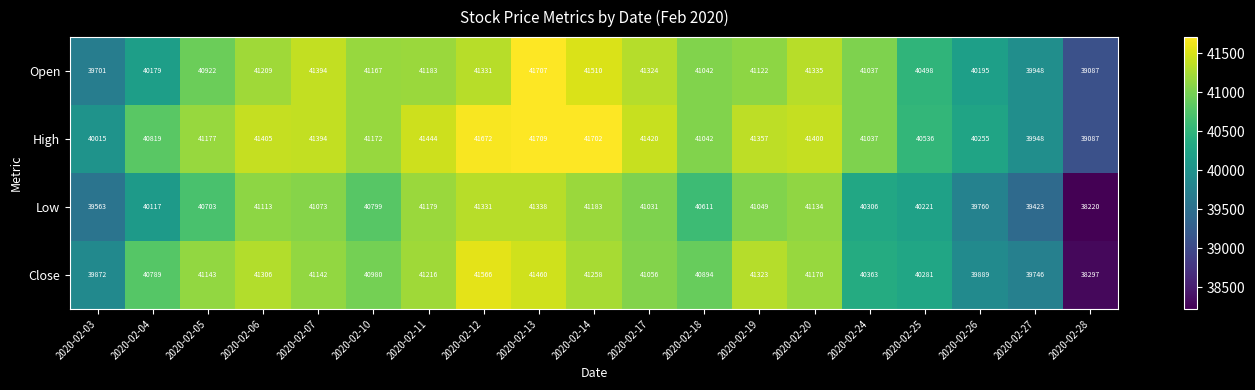

True or false: High has a value of 41702 at 2020-02-14.

True